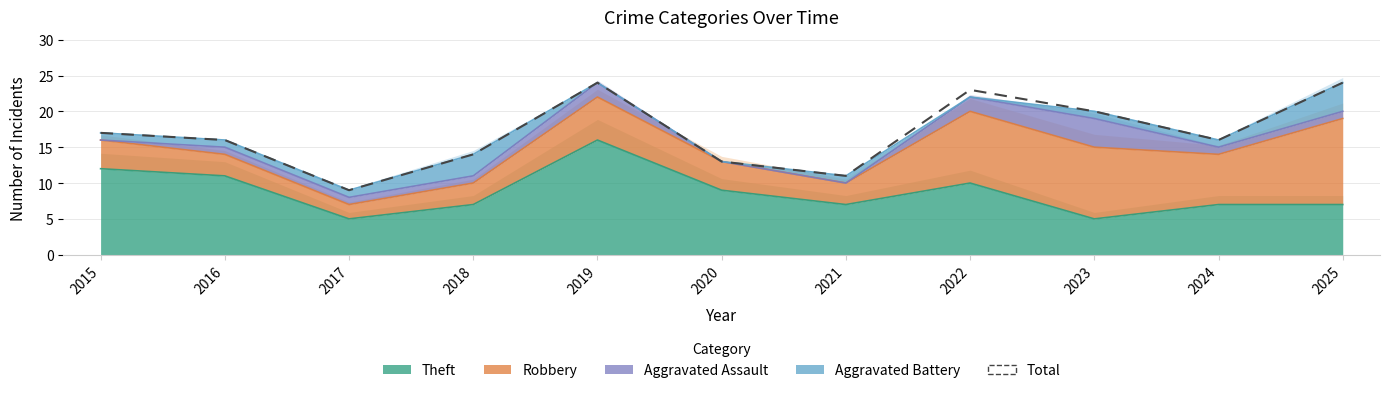

What is the greatest value displayed?

24